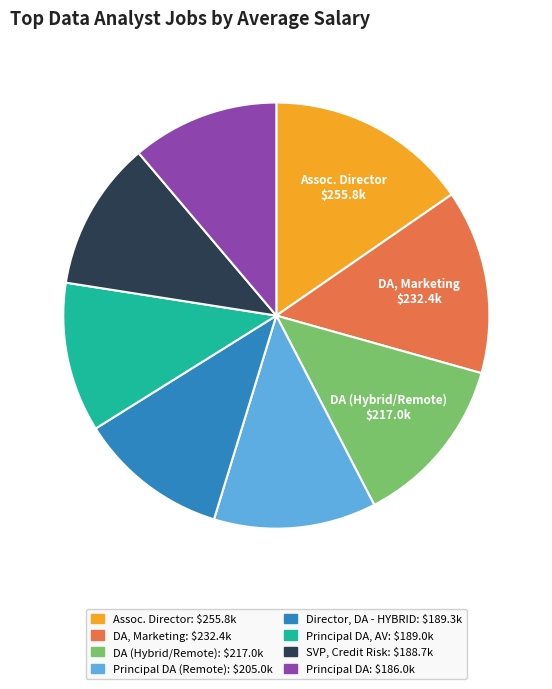

Is there any slice that represents more than half of the pie?

No